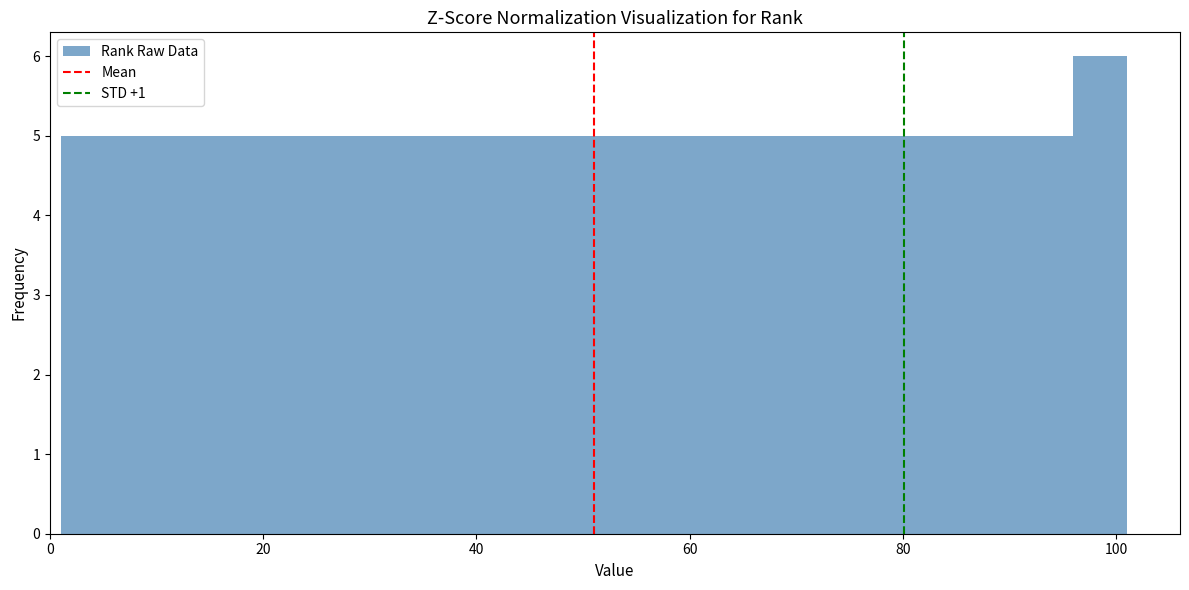

Read against the x-axis, roughly where is the centre of the tallest bar?

98